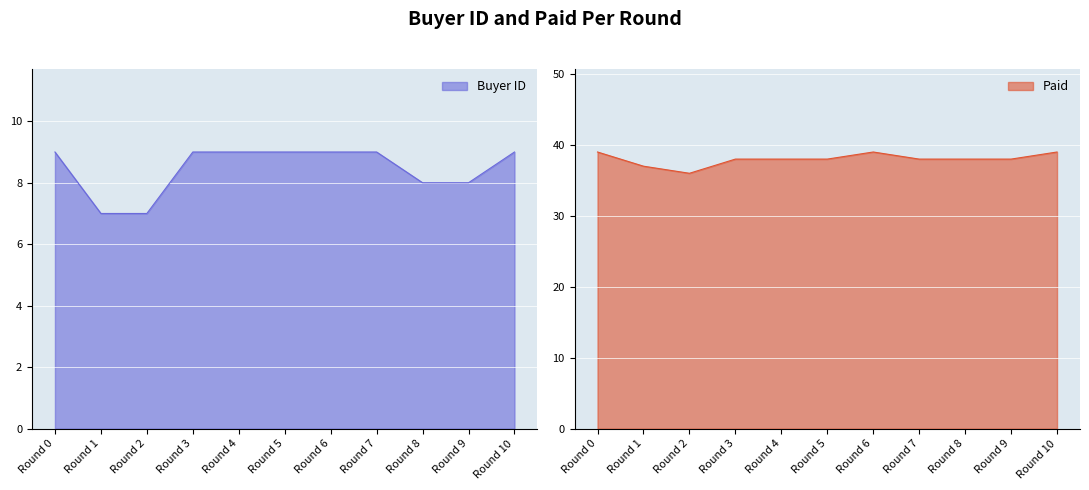

How many lines are shown in the chart?

2